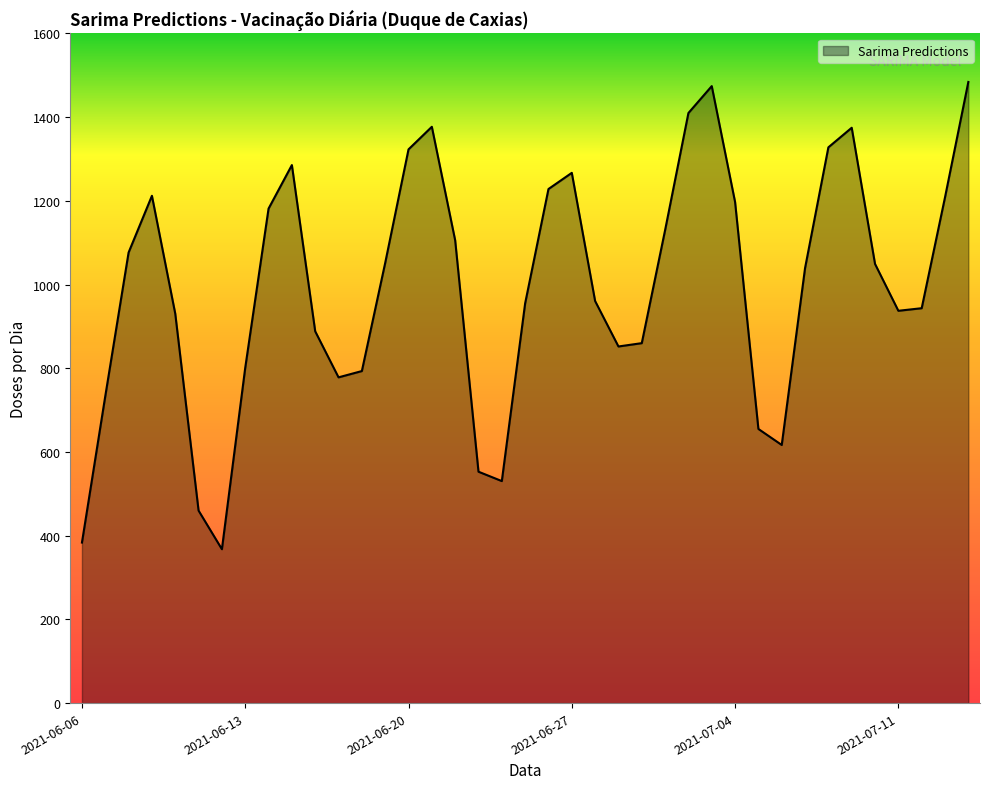

What is the minimum value shown in the chart?

367.7